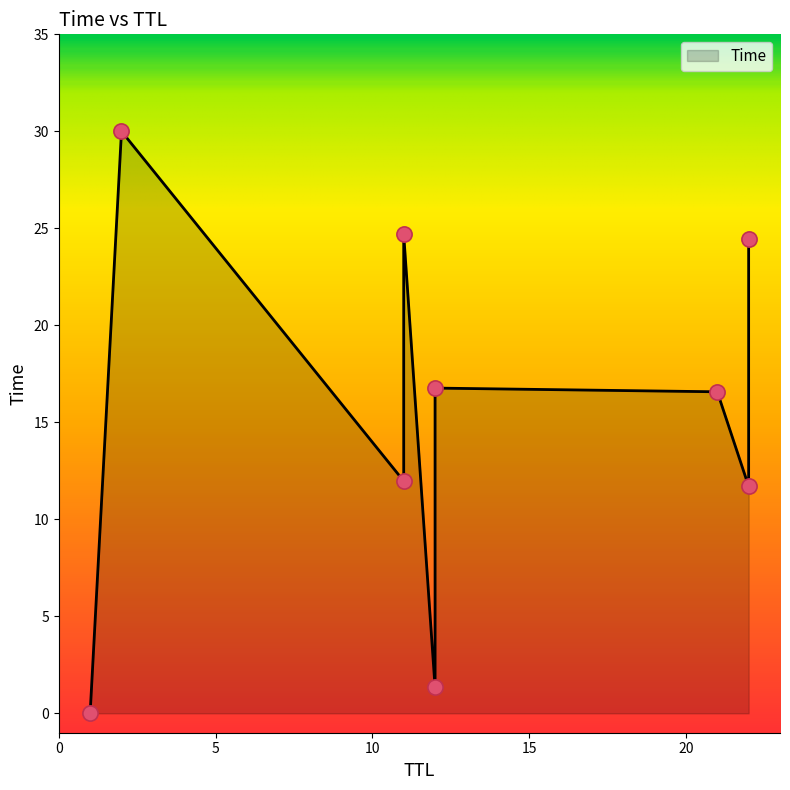

Between 12 and 1, which is larger?

12